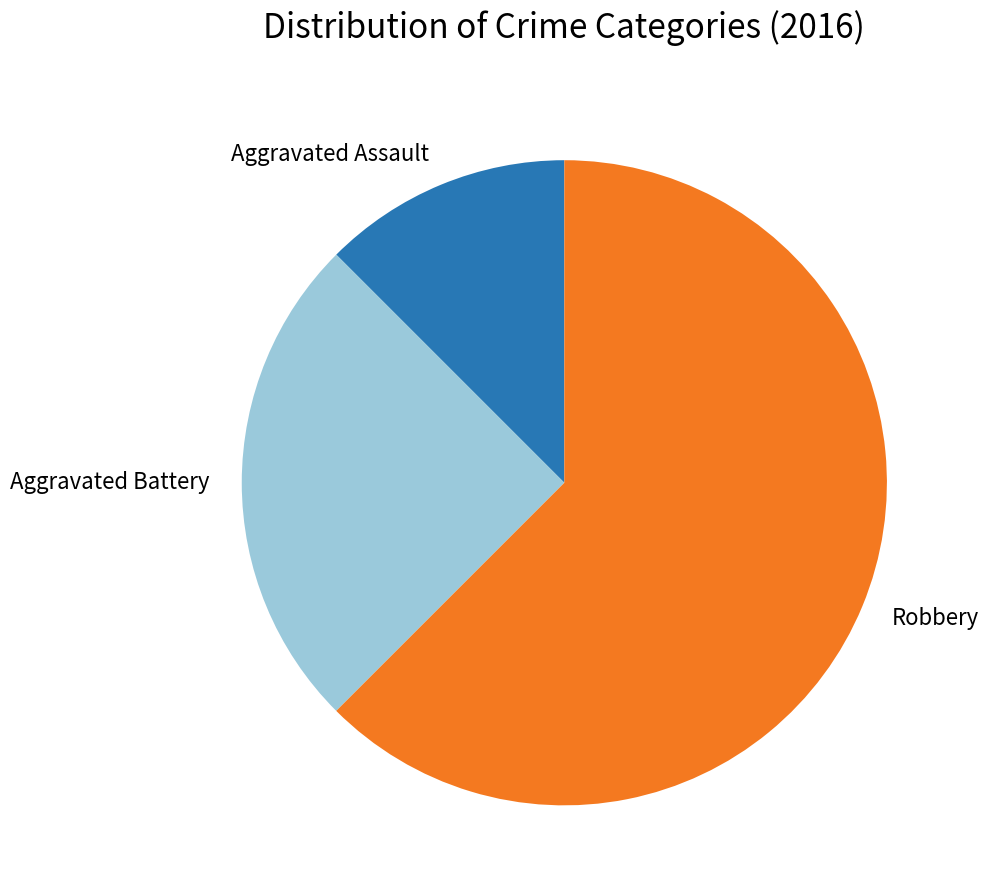

Between Aggravated Battery and Robbery, which is larger?

Robbery